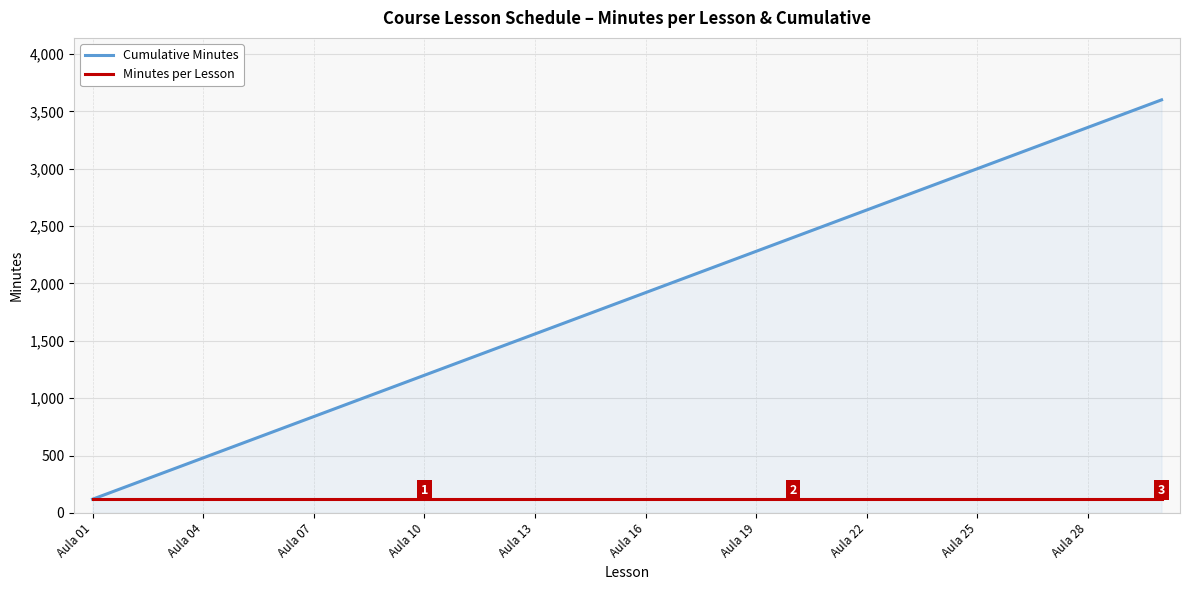

Which series has the widest spread of values?

Cumulative Minutes